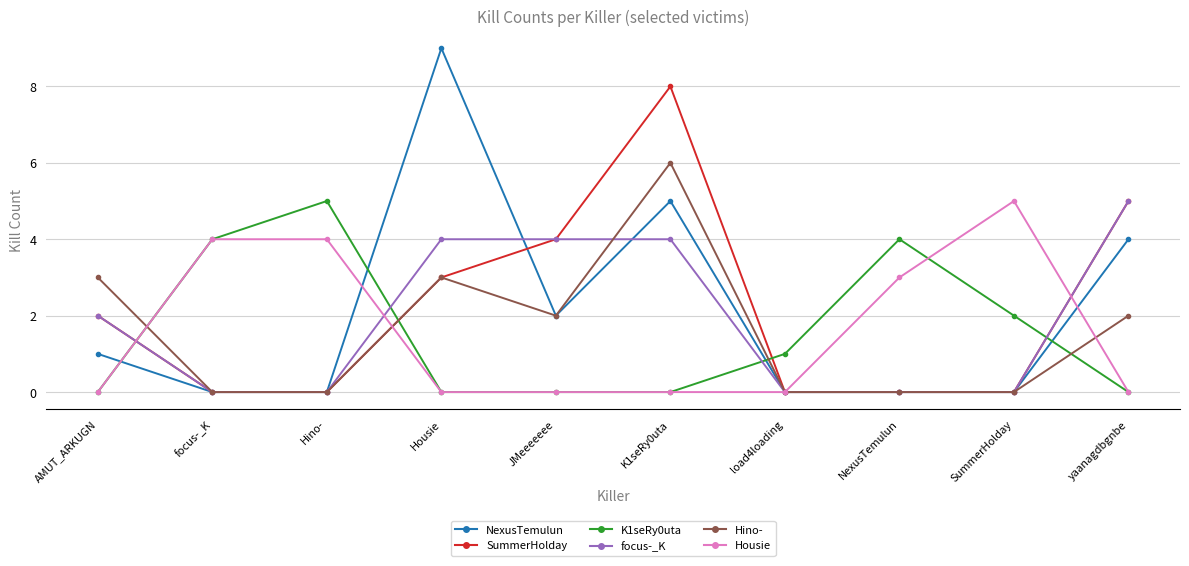

Reading left to right, what are all the values shown in this chart?

NexusTemulun: 1	0	0	9	2	5	0	0	0	4
SummerHolday: 2	0	0	3	4	8	0	0	0	5
K1seRy0uta: 0	4	5	0	0	0	1	4	2	0
focus-_K: 2	0	0	4	4	4	0	0	0	5
Hino-: 3	0	0	3	2	6	0	0	0	2
Housie: 0	4	4	0	0	0	0	3	5	0